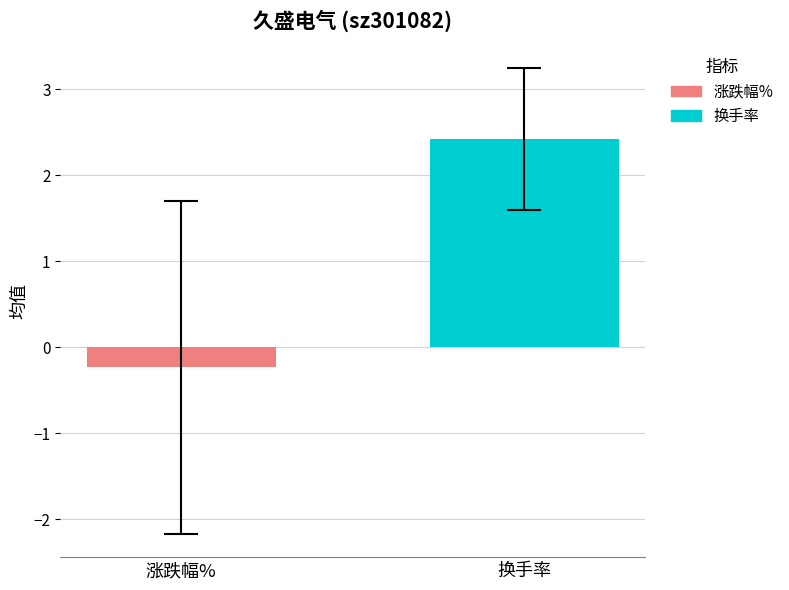

Rank the series by their average value, from highest to lowest.

换手率, 涨跌幅%